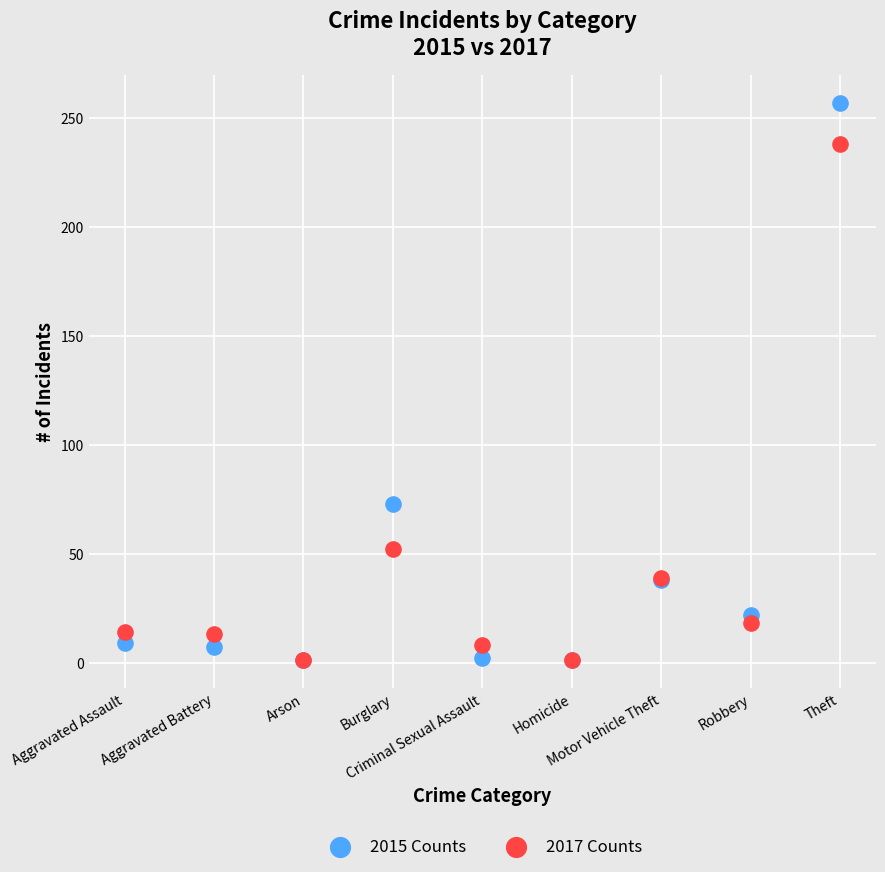

Across all series, what Y value is closest to 129?

73